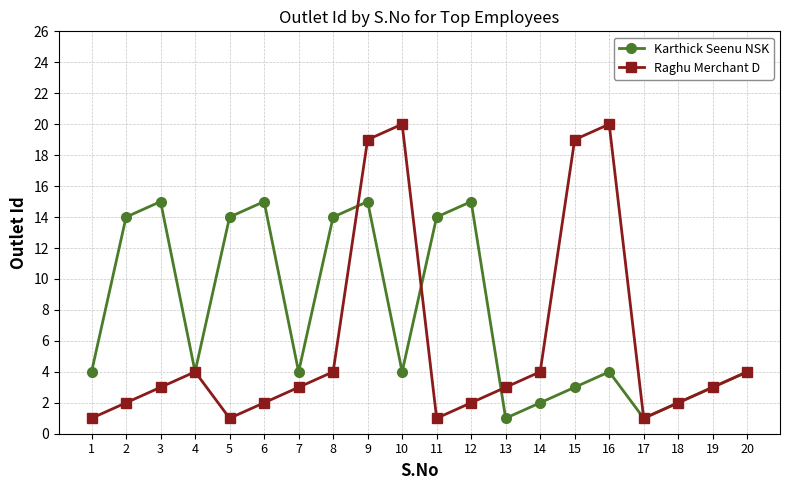

What is the total value across all series at 19?

6